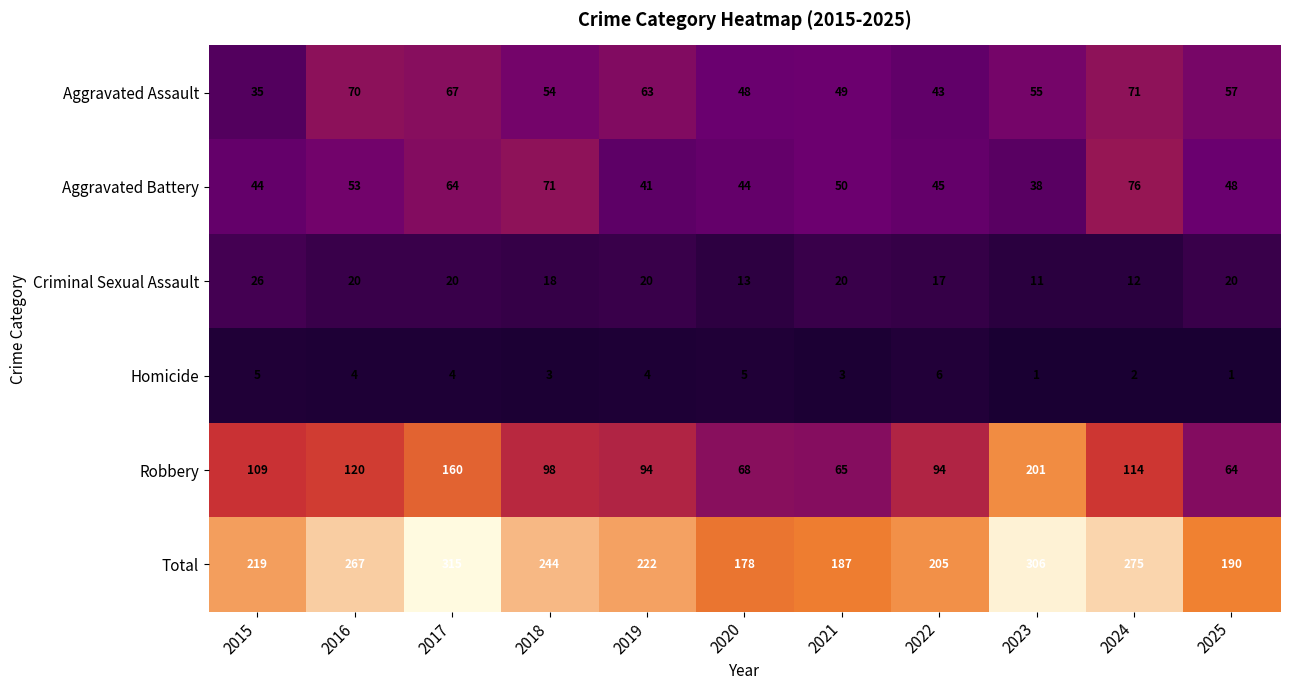

What is the maximum value shown in the chart?

315